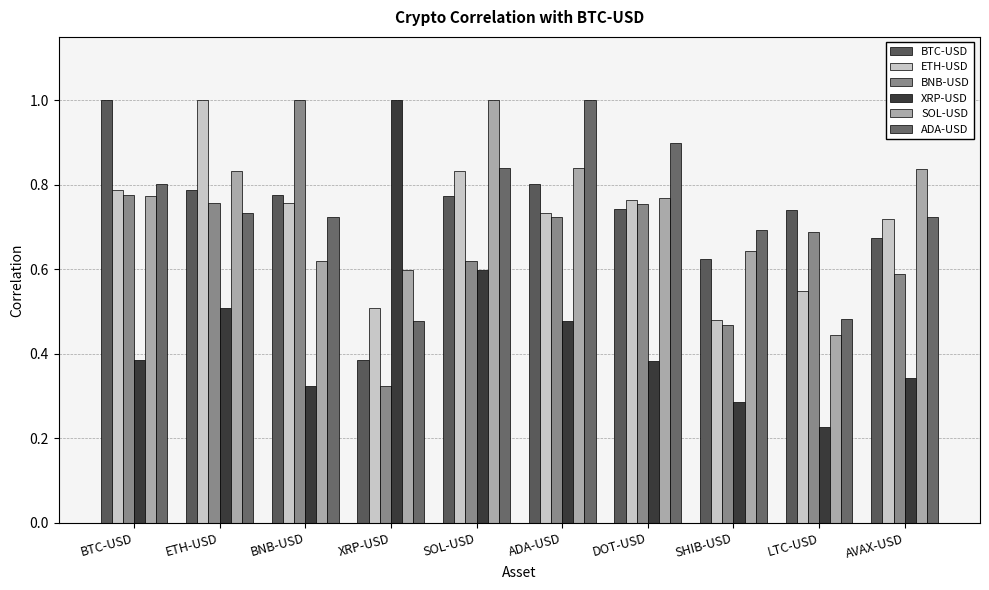

Is it true that ETH-USD equals 0.4 at ETH-USD?

False